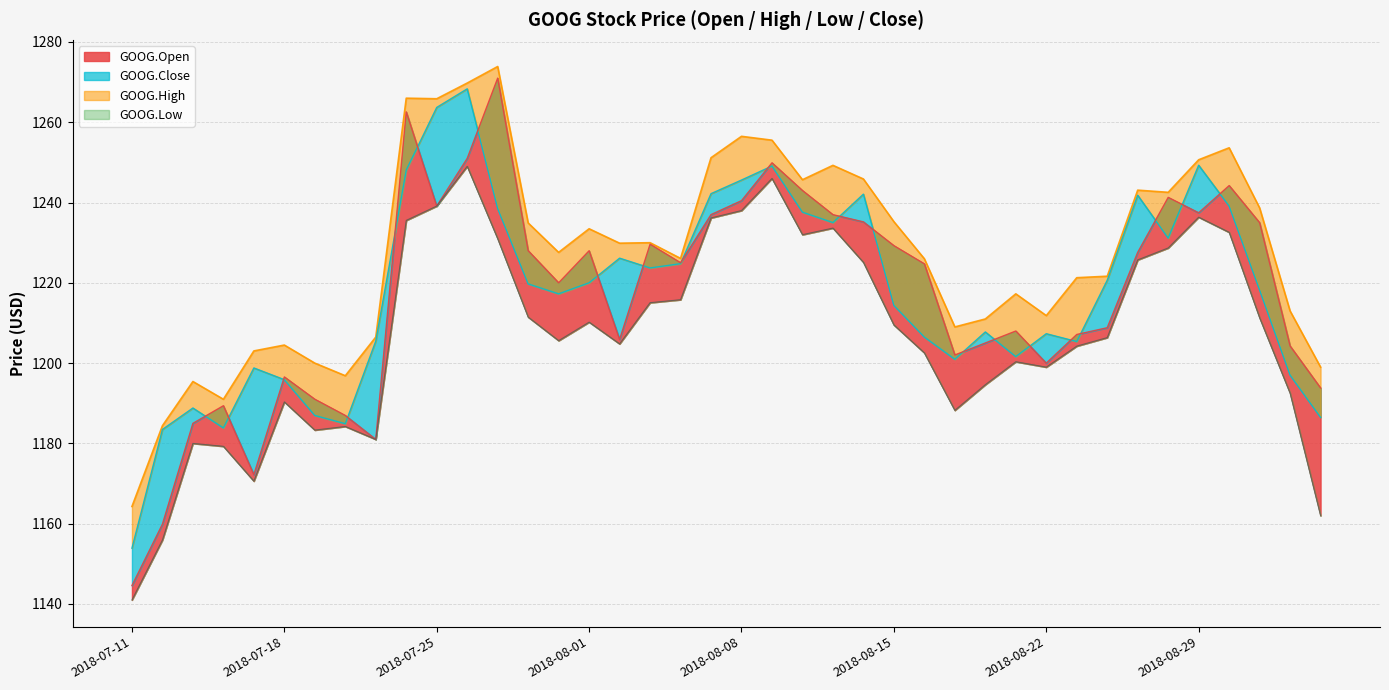

True or false: GOOG.Open has more than 2 points higher than both neighbors.

True